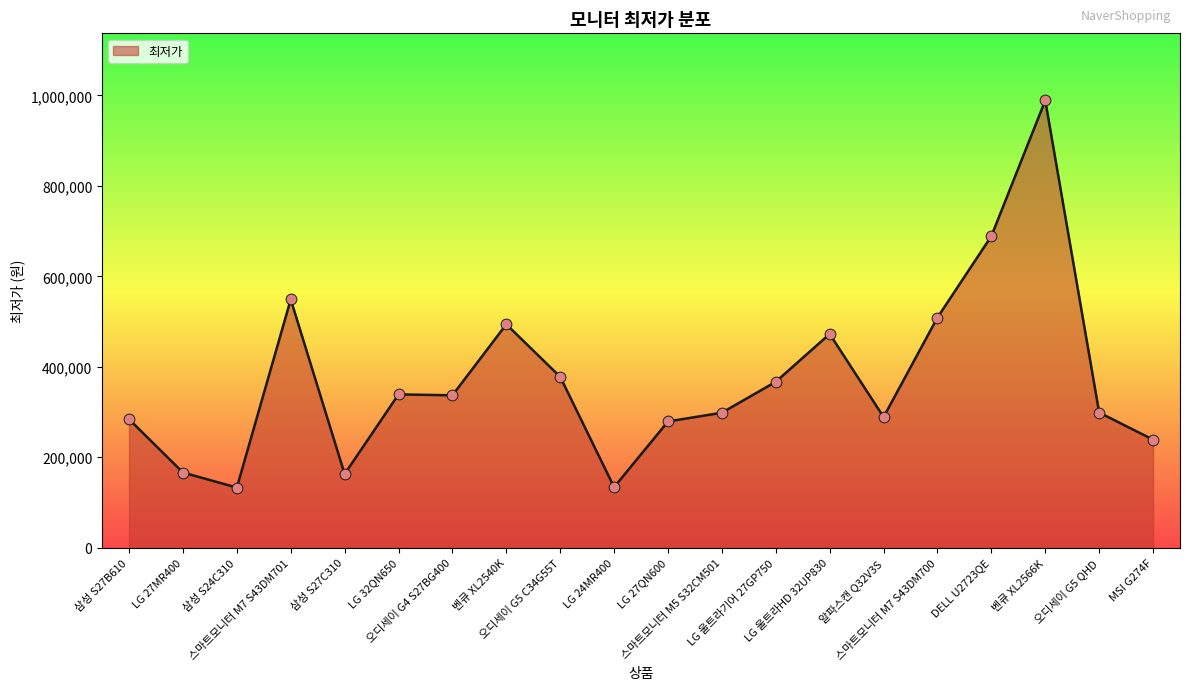

Which has a higher value, 벤큐 XL2566K or LG 27QN600?

벤큐 XL2566K